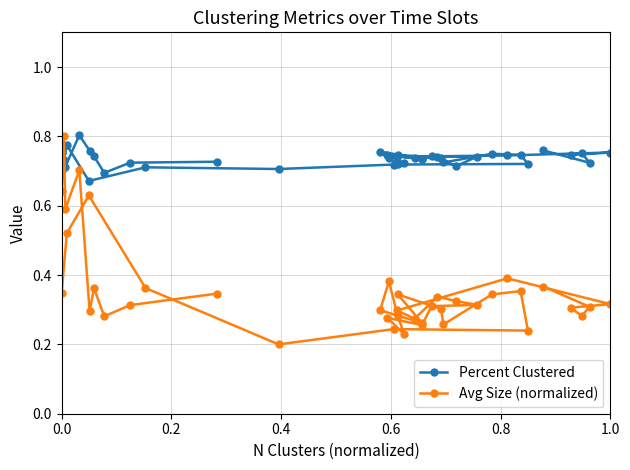

The value of Avg Size (normalized) at 0.0 is 0.5. True or false?

False